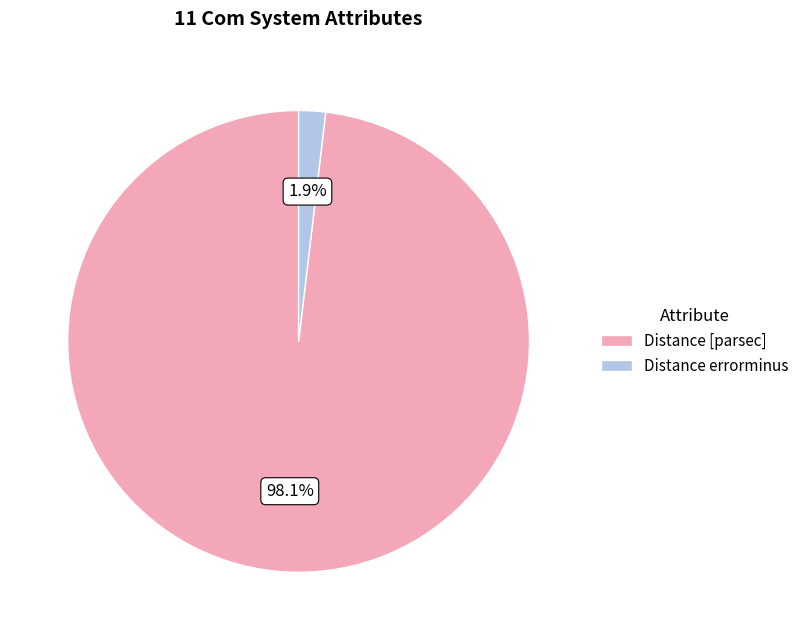

Rank the categories by value from lowest to highest.

Distance errorminus, Distance [parsec]